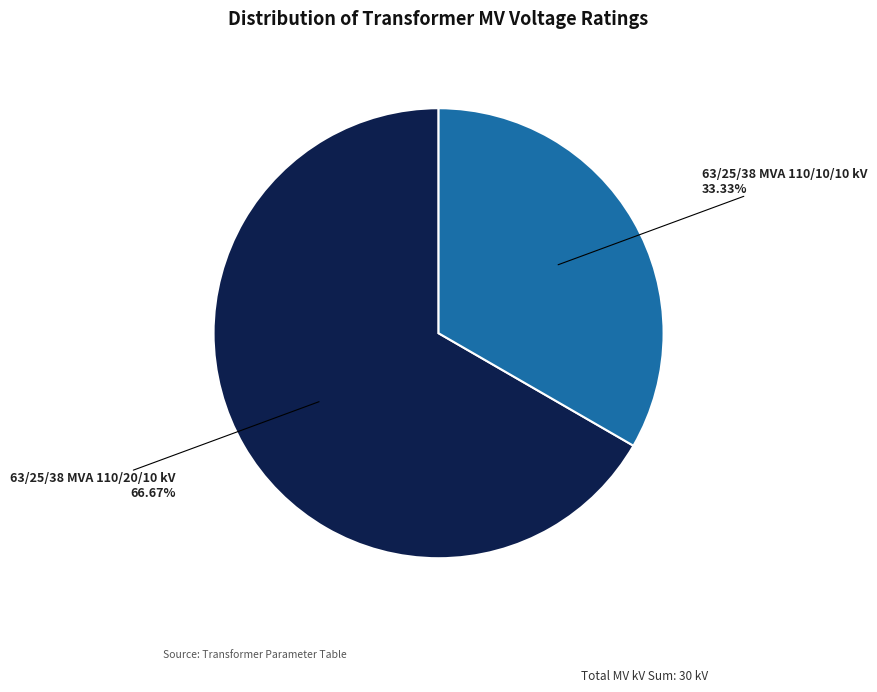

To the nearest percent, what is the difference between the 63/25/38 MVA 110/20/10 kV and 63/25/38 MVA 110/10/10 kV slice percentages?

33%